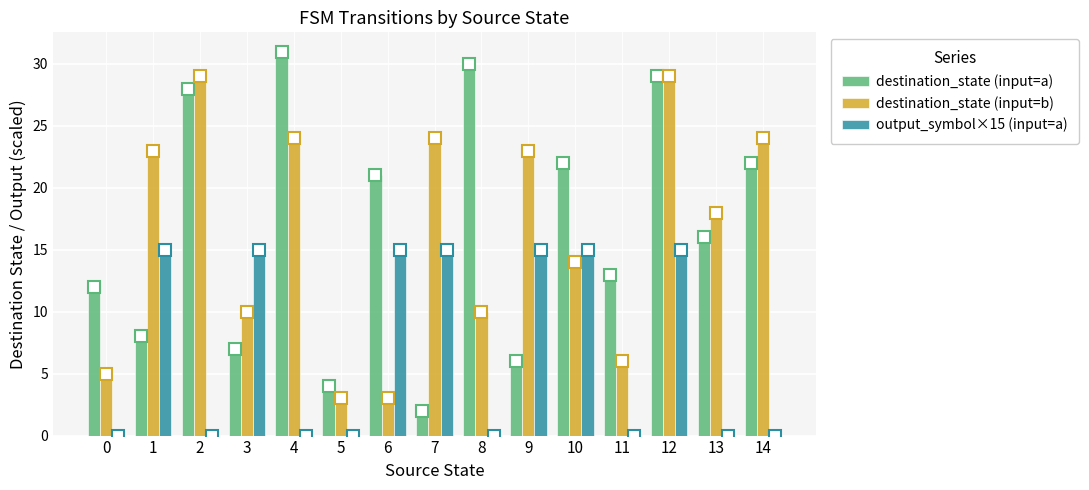

Which series changed the most between 12 and 14?

output_symbol×15 (input=a)